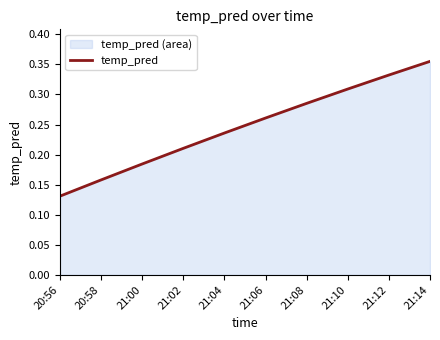

How many lines are shown in the chart?

1